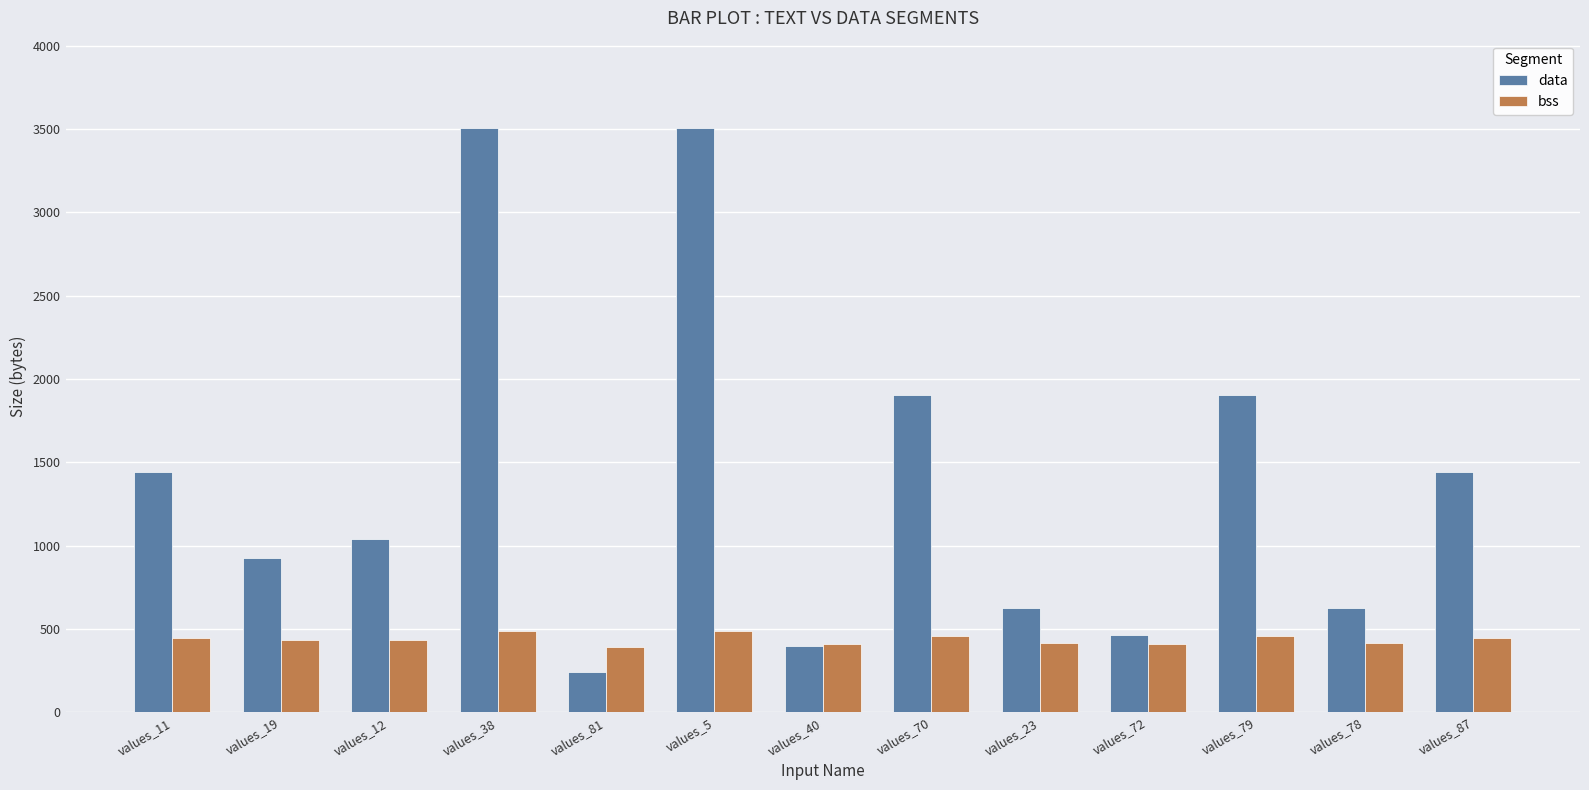

Does the chart contain stacked bars?

No